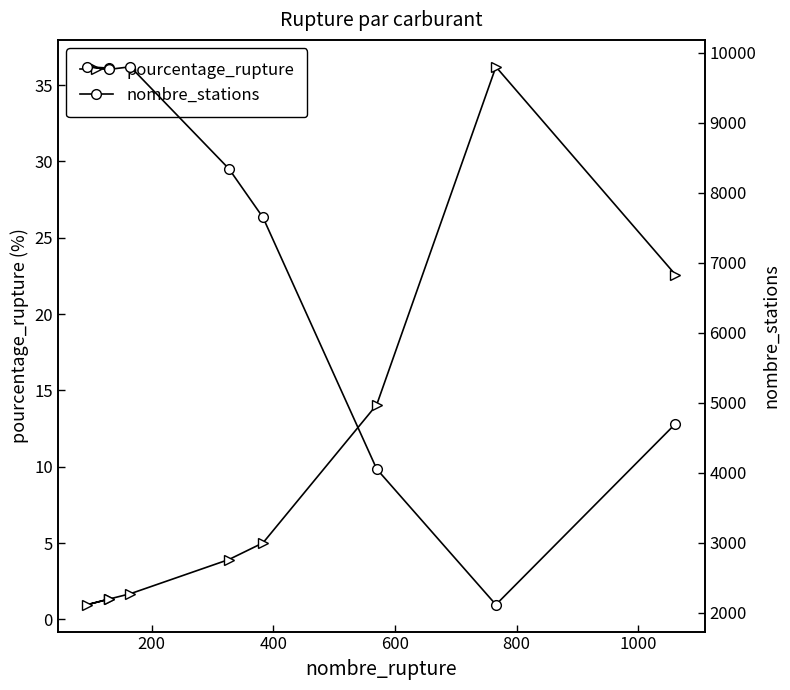

What is the minimum value for pourcentage_rupture?

1.0